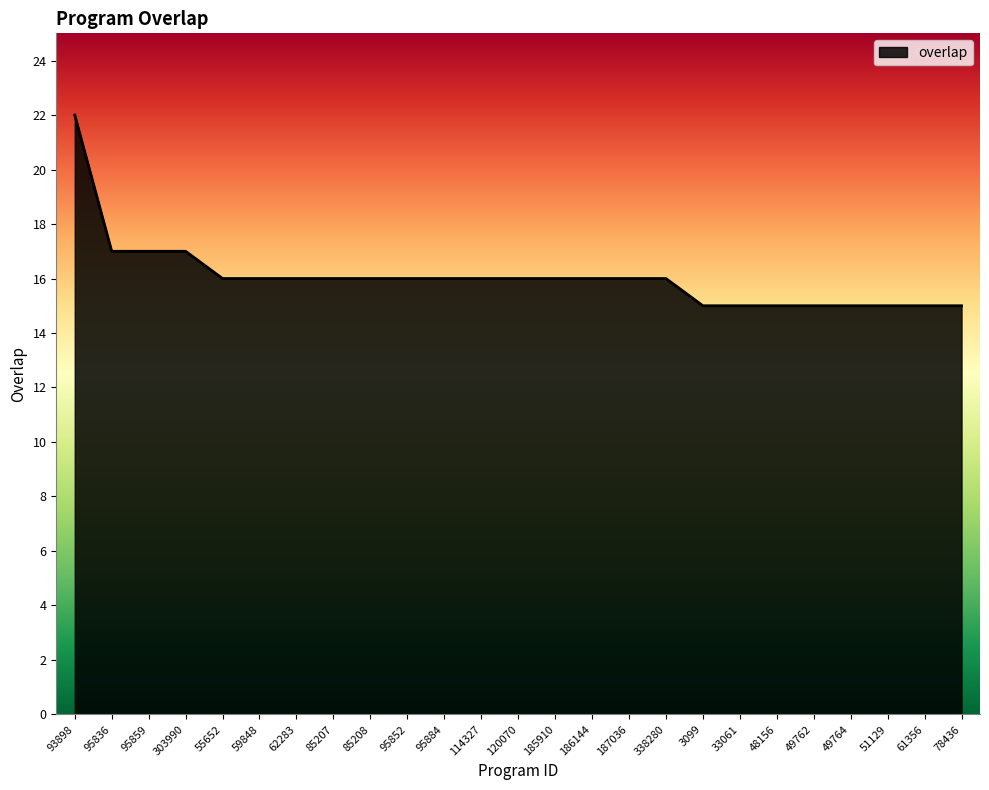

What is the greatest value displayed?

22